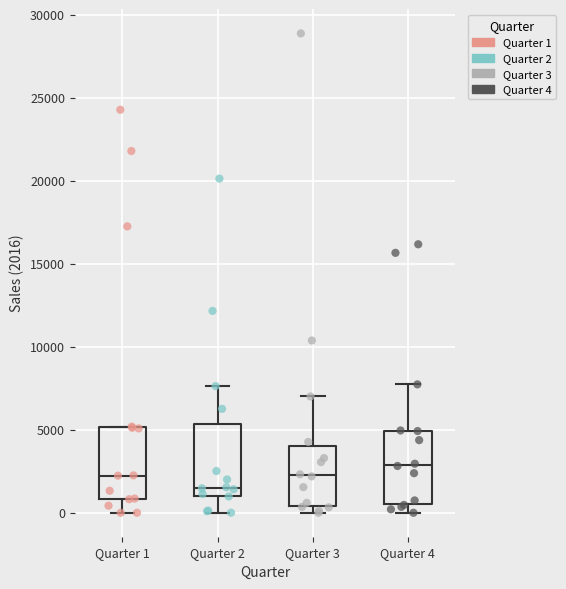

Reading left to right, transcribe this box plot: for each box, give where its median line is, the range the box spans, and where its two whiskers end, as read against the y-axis. The values are not printed on the chart, so give them approximately, as read against the axis.

Quarter 1: median 2000, box 1000 to 5000, whiskers 0 to 5000
Quarter 2: median 1500, box 1000 to 5500, whiskers 0 to 7500
Quarter 3: median 2500, box 500 to 4000, whiskers 0 to 7000
Quarter 4: median 3000, box 500 to 5000, whiskers 0 to 7500